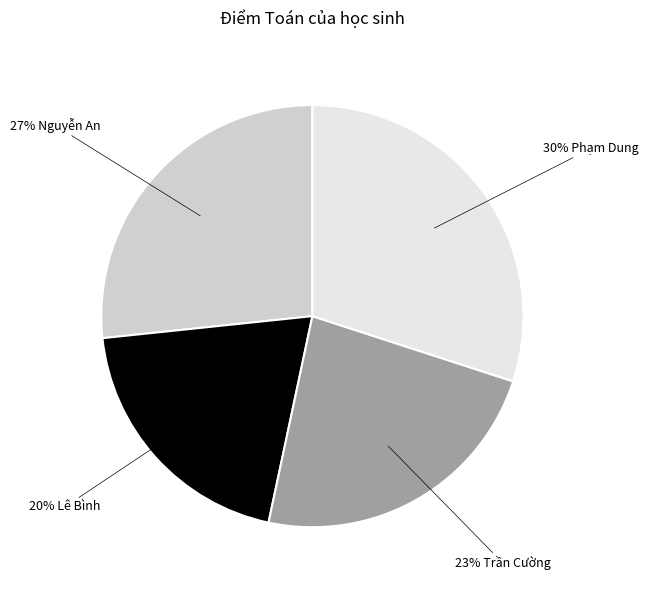

What percentage is the 30% Phạm Dung slice, to the nearest percent?

30%